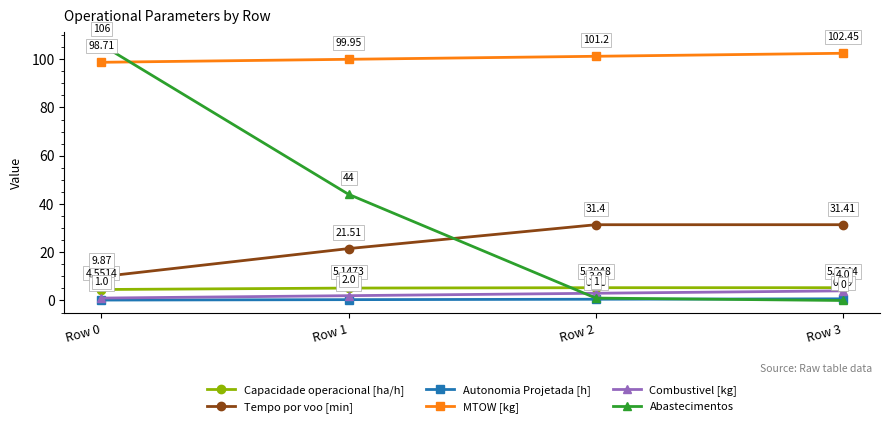

What are all the series names shown in the legend?

Capacidade operacional [ha/h], Tempo por voo [min], Autonomia Projetada [h], MTOW [kg], Combustivel [kg], Abastecimentos